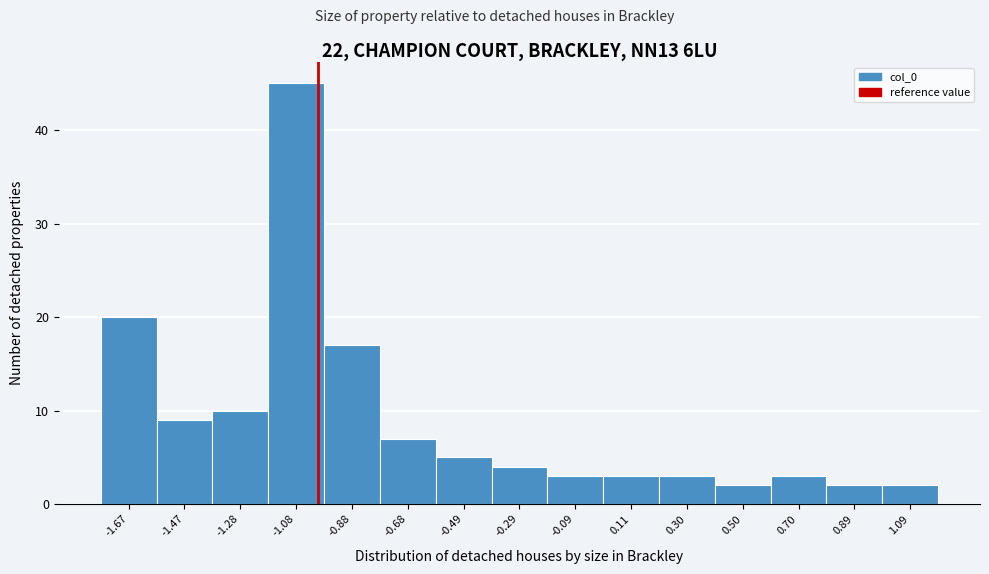

Reading left to right, transcribe this chart: for each bar, give the range it covers on the x-axis and its height. Neither the bar edges nor the heights are printed on the chart, so give them approximately, as read against the axes.

-1.76 to -1.58: 20
-1.58 to -1.38: 9
-1.38 to -1.18: 10
-1.18 to -0.98: 45
-0.98 to -0.78: 17
-0.78 to -0.58: 7
-0.58 to -0.38: 5
-0.38 to -0.20: 4
-0.20 to 0.00: 3
0.00 to 0.20: 3
0.20 to 0.40: 3
0.40 to 0.60: 2
0.60 to 0.80: 3
0.80 to 1.00: 2
1.00 to 1.20: 2